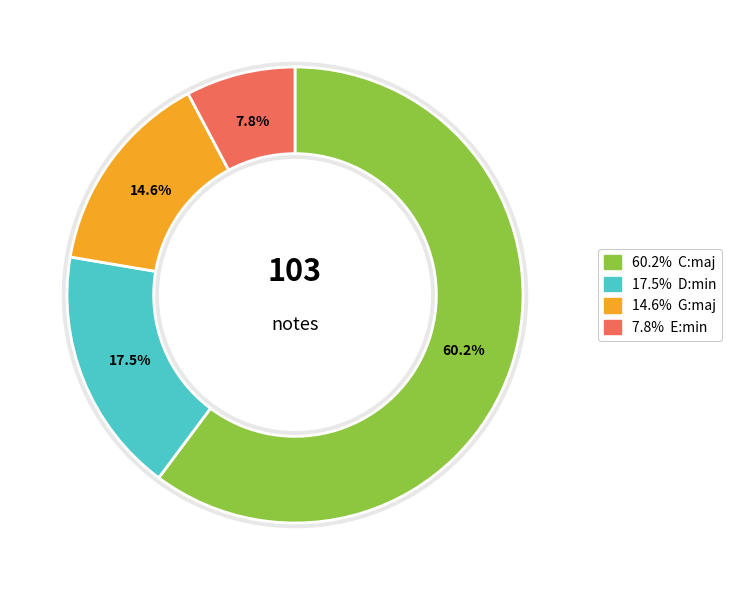

What is the largest slice in the pie chart?

C:maj